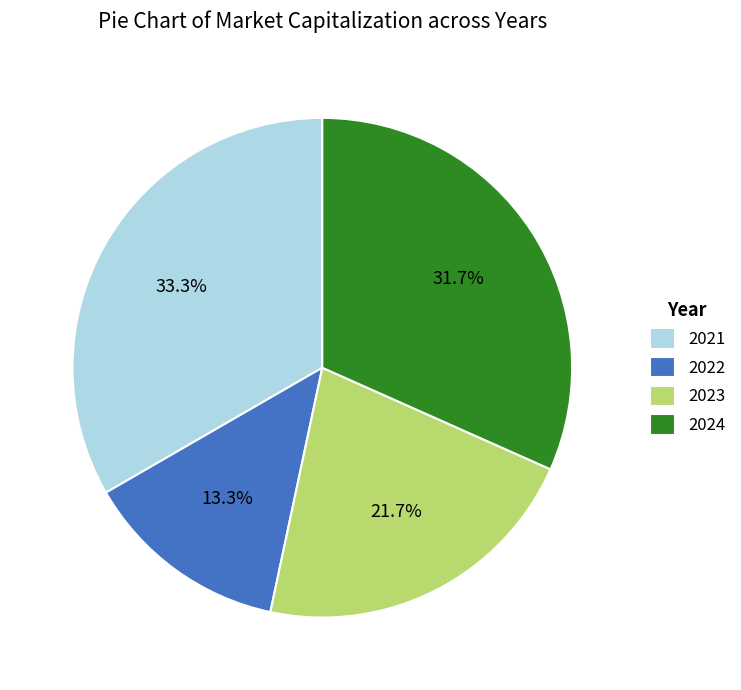

Rank the categories by value from highest to lowest.

2021, 2024, 2023, 2022